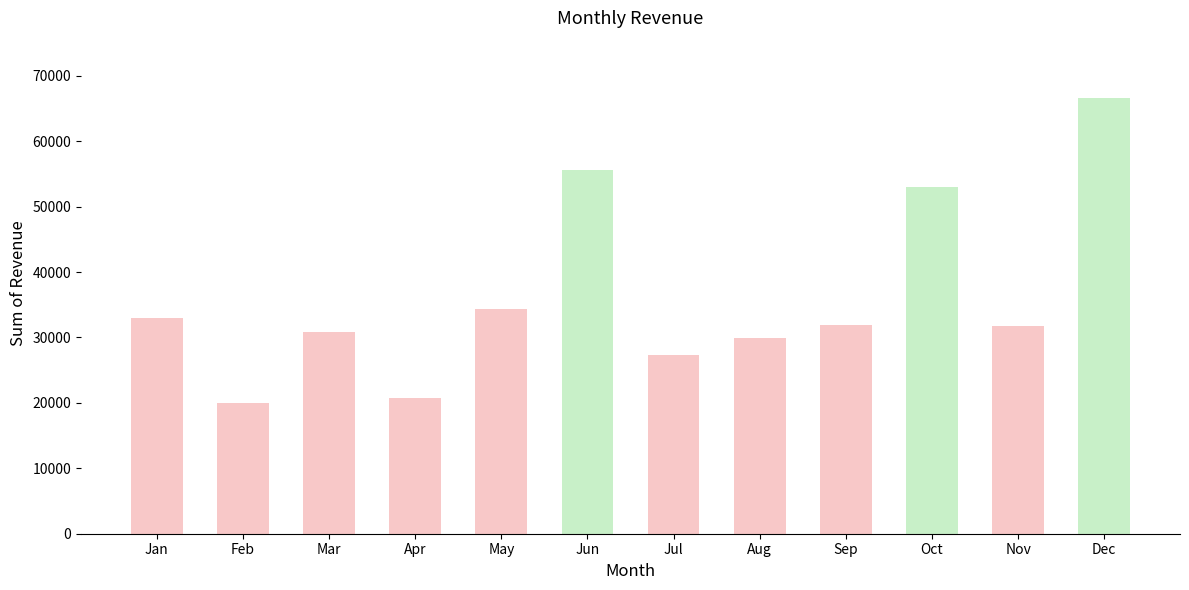

What is the smallest value displayed?

19955.5